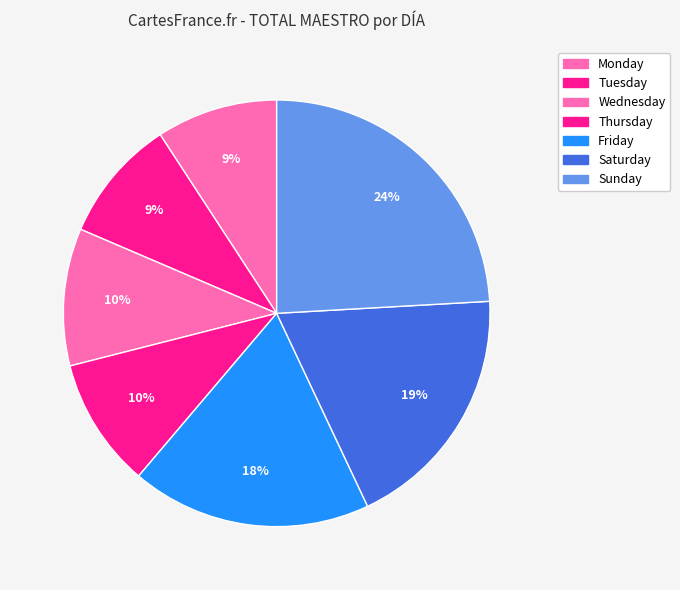

Is it true that Wednesday is 10% of the pie?

True